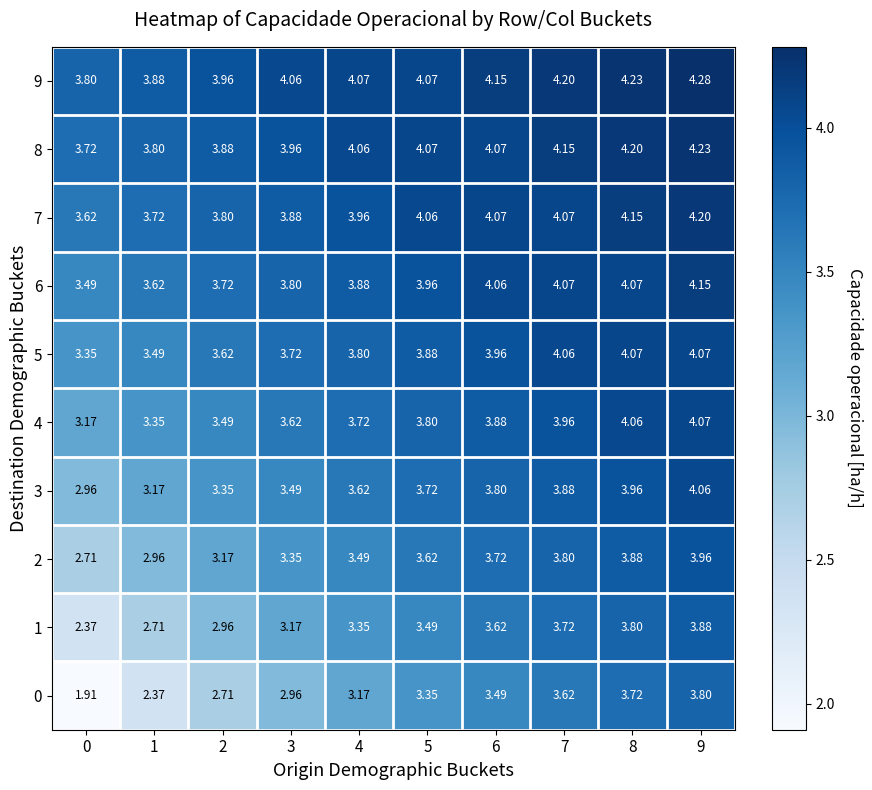

Is the value of 1 at 1 greater than the value of 2 at 3?

No